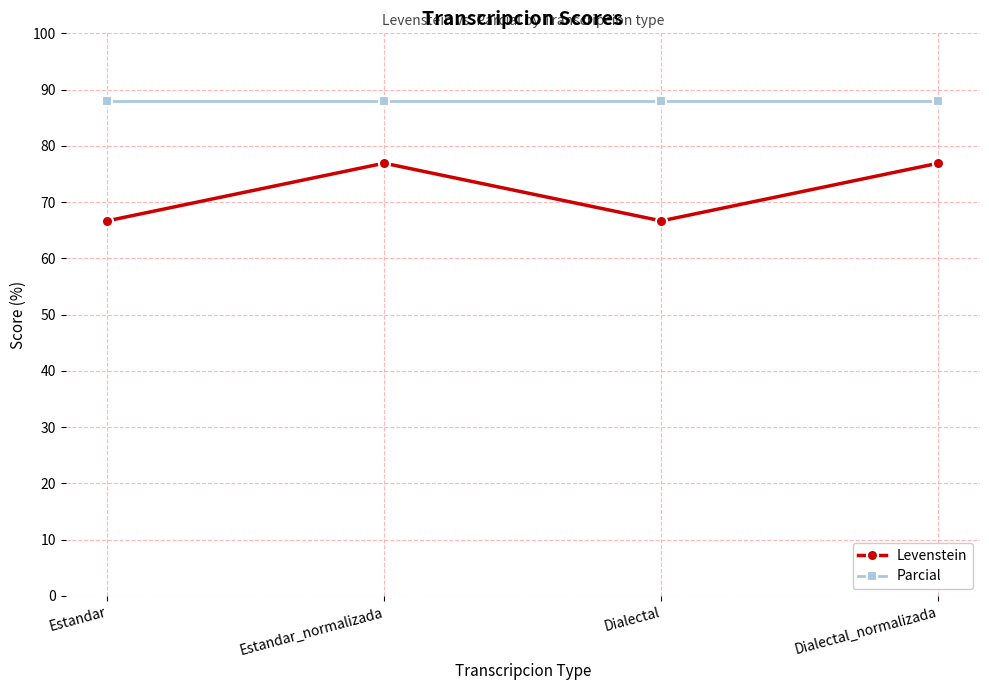

What is the minimum value for Parcial?

88.0